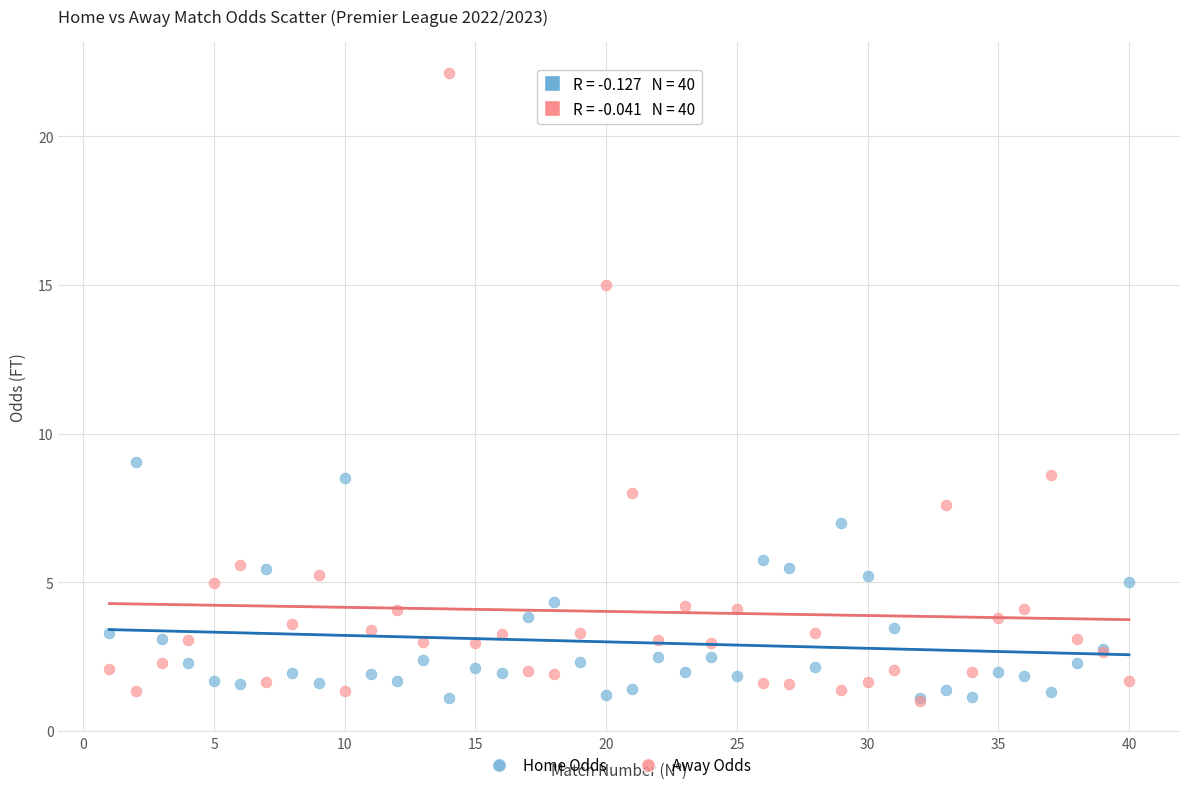

Across all series, what Y value is closest to 11?

9.1